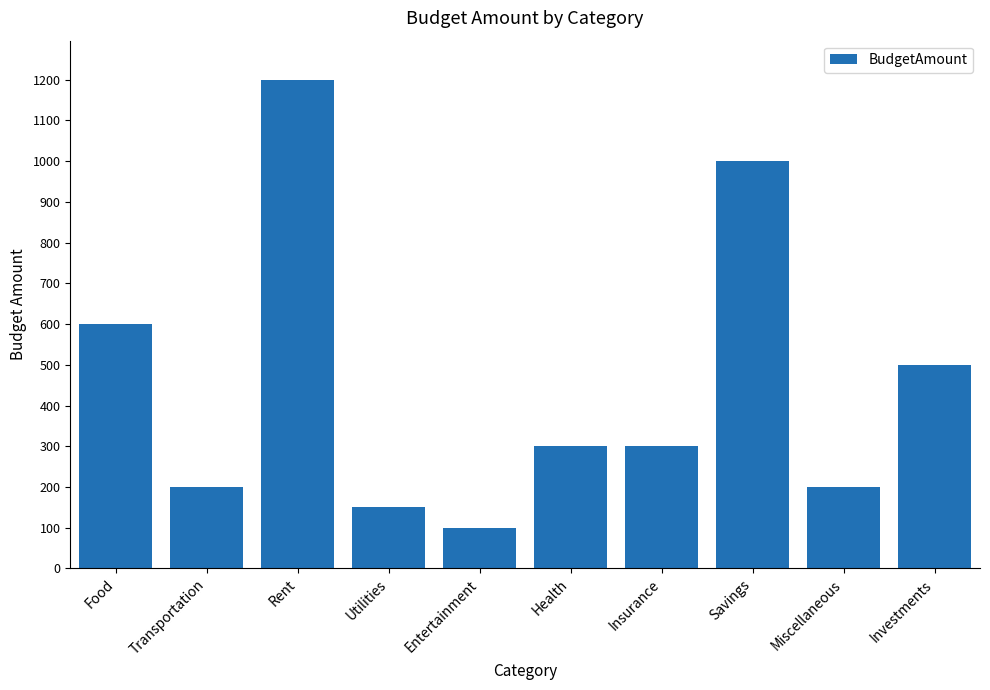

Which category has the highest value across all series?

Rent